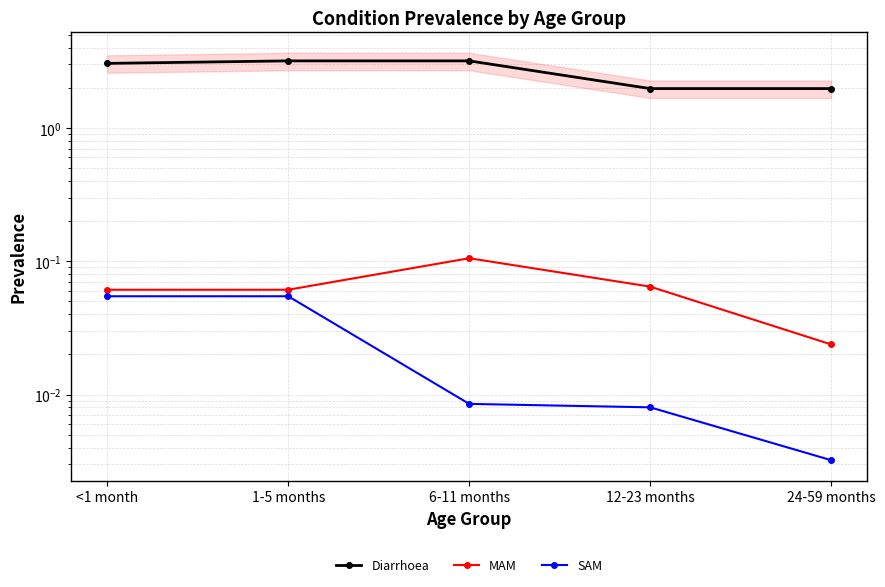

Is it true that SAM equals 0.1 at <1 month?

False